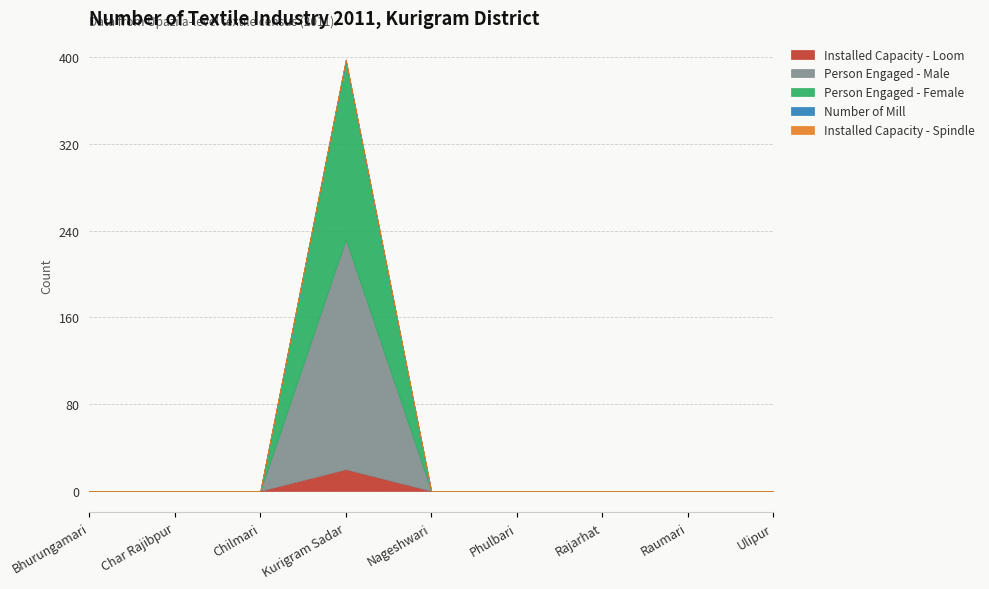

Which series has the widest spread of values?

Person Engaged - Male